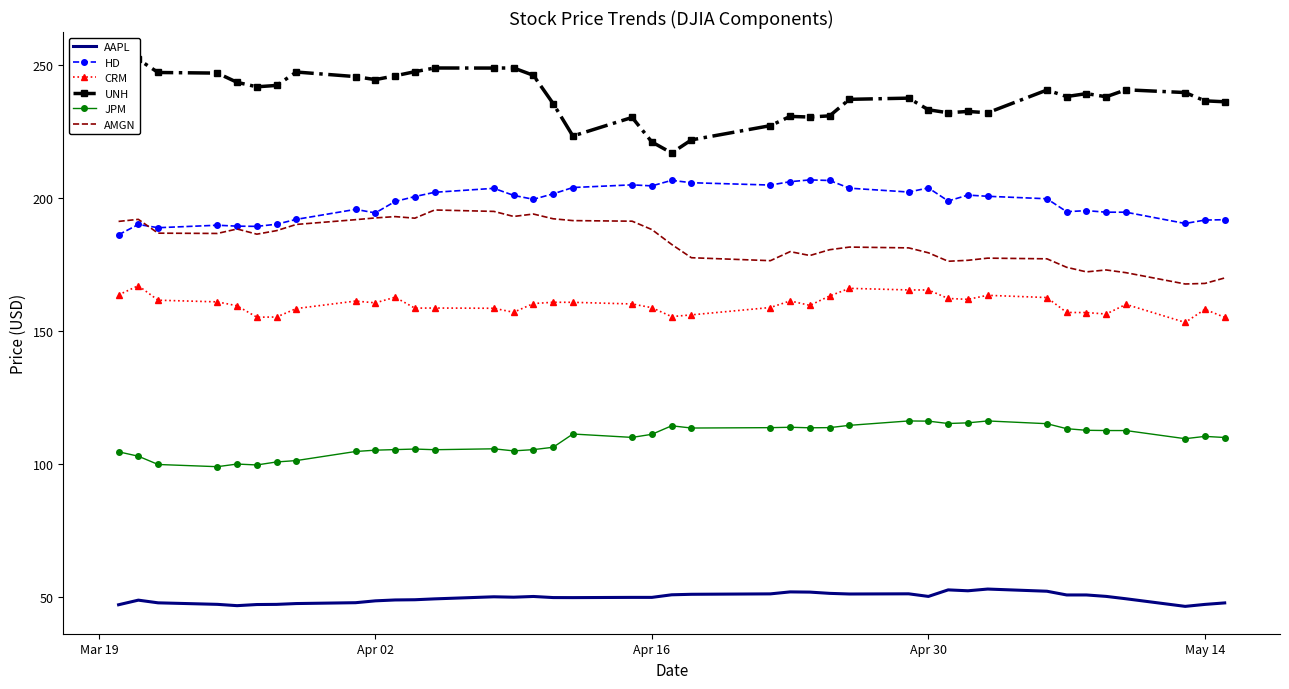

What is the highest value of the HD series?

206.7